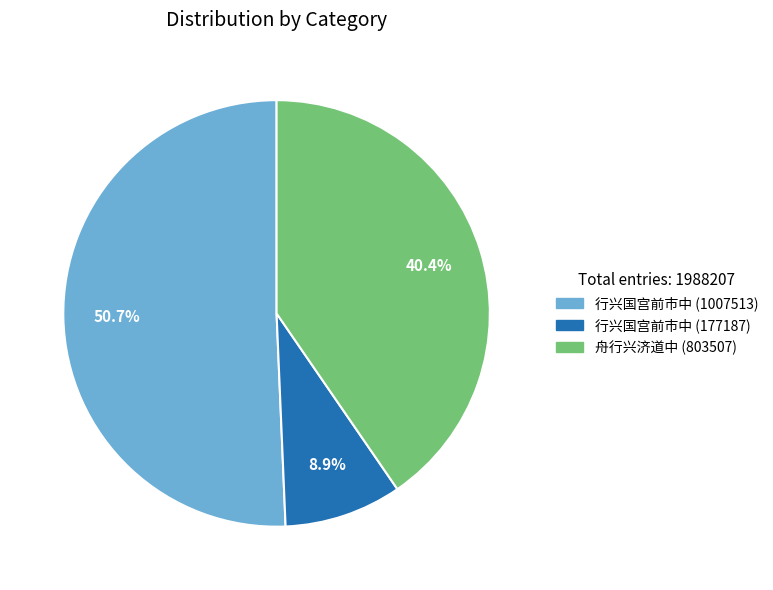

To the nearest percent, what is the average slice percentage?

33%